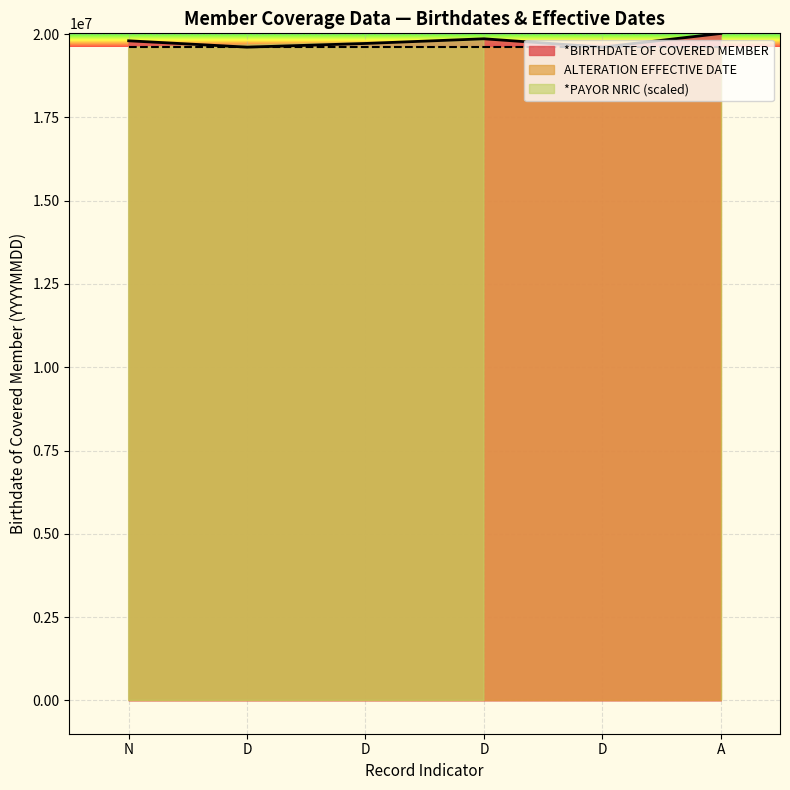

Reading left to right, extract all data points from this chart.

19801228	19610116	19720715	19861003	19610314	20020810